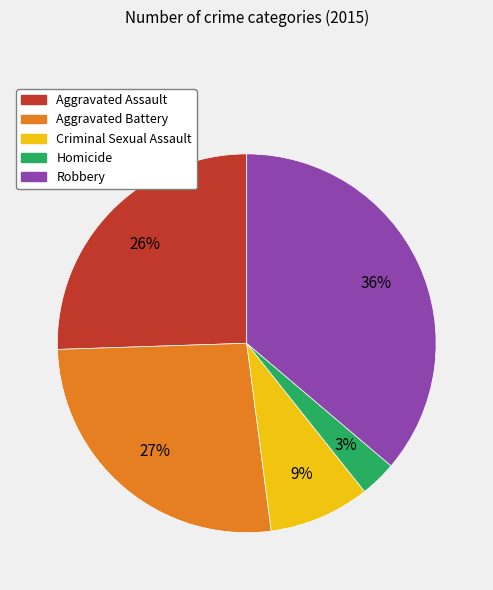

Is Homicide the majority of the pie?

No